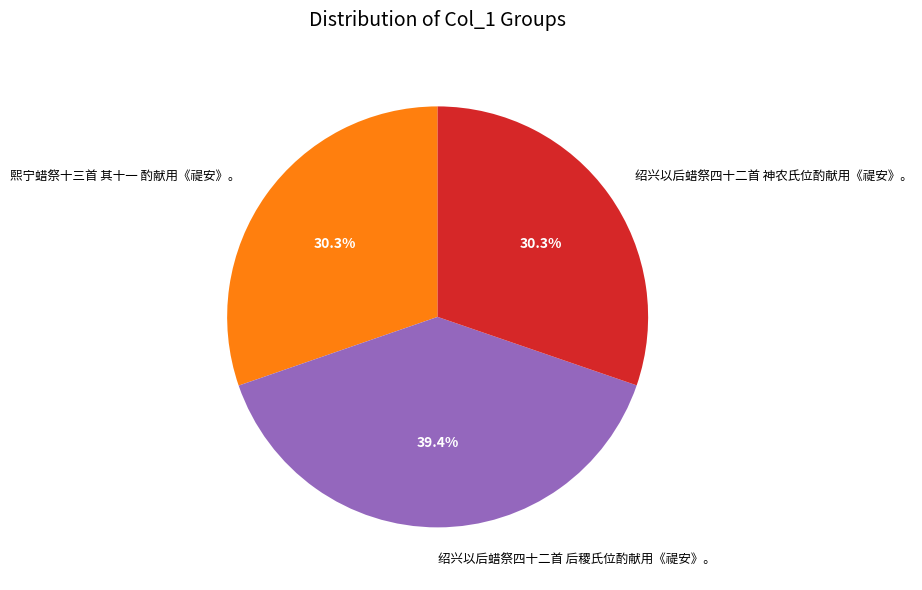

Does 绍兴以后蜡祭四十二首 神农氏位酌献用《禔安》。 account for over 50% of the chart?

No